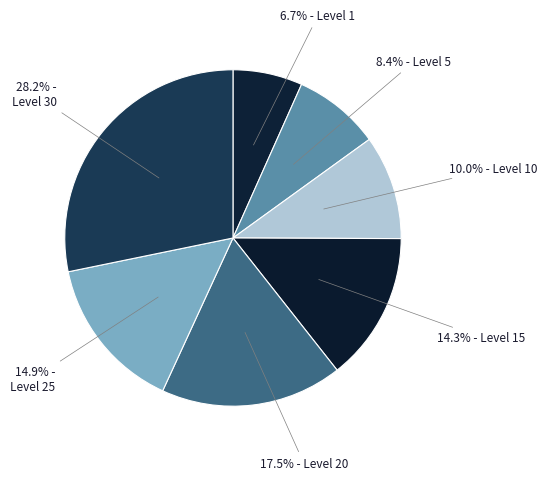

Count the number of slices in the pie.

7